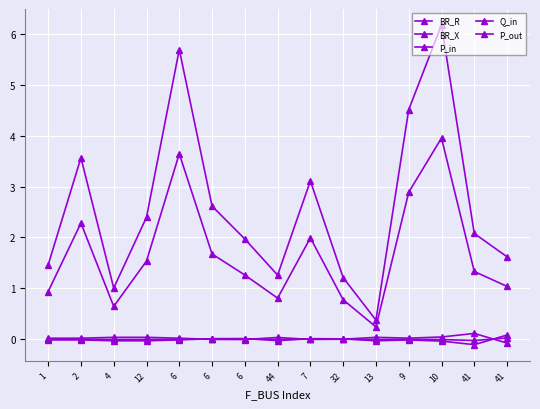

Does the chart have visible grid lines?

Yes